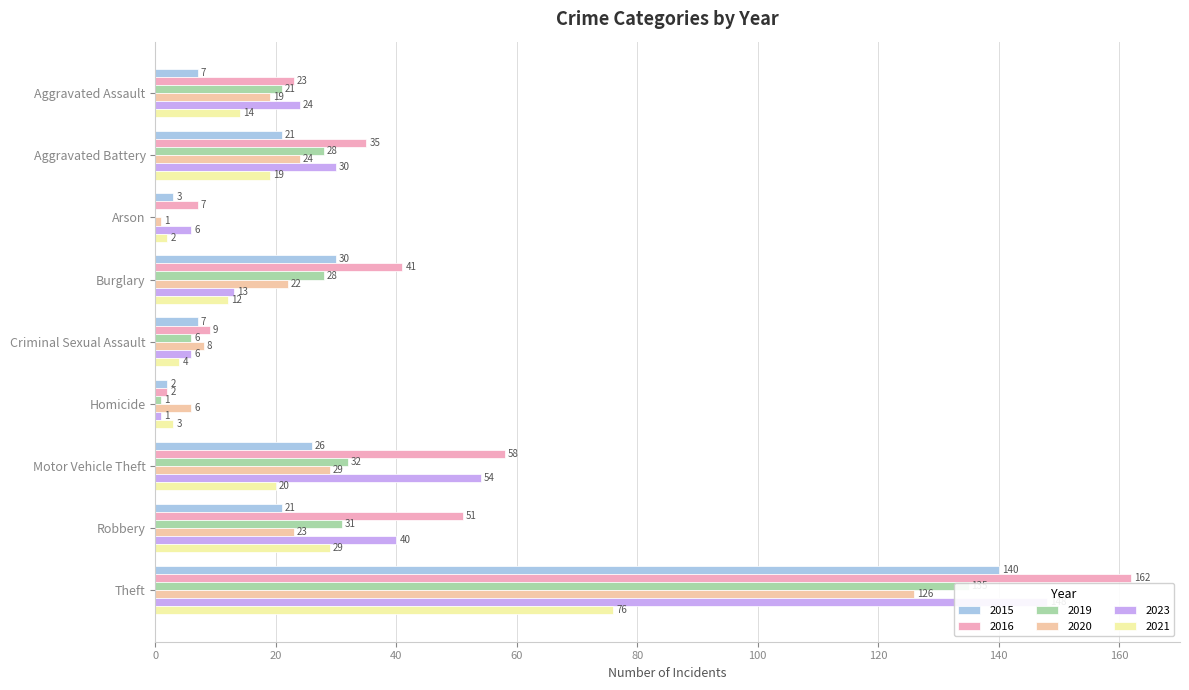

Reading right to left, what are all the values shown in this chart?

2015: 140	21	26	2	7	30	3	21	7
2016: 162	51	58	2	9	41	7	35	23
2019: 135	31	32	1	6	28	0	28	21
2020: 126	23	29	6	8	22	1	24	19
2023: 148	40	54	1	6	13	6	30	24
2021: 76	29	20	3	4	12	2	19	14